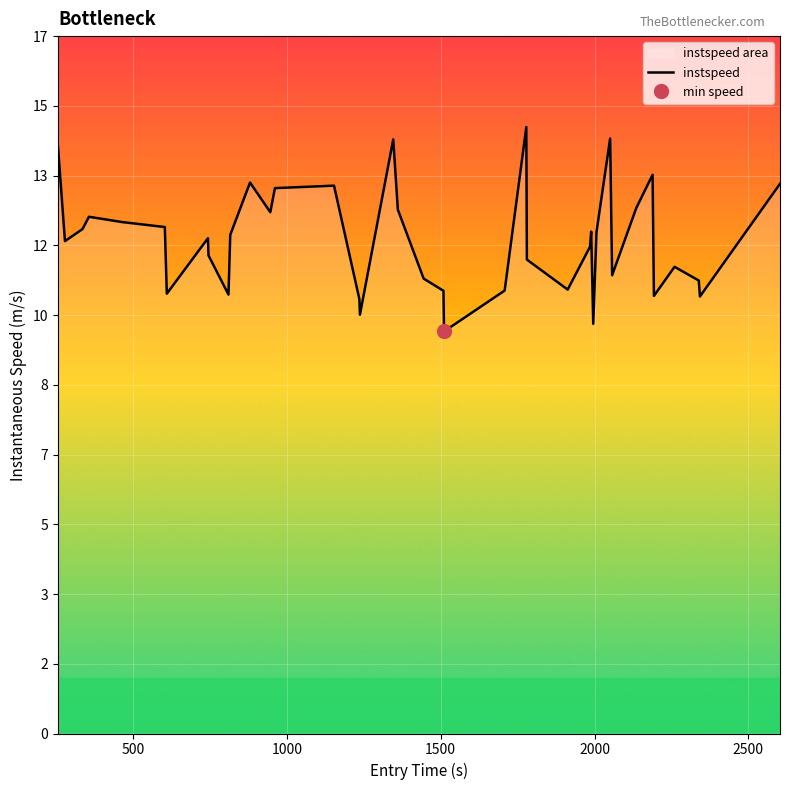

What is the value of the 36th point from the left?

10.4